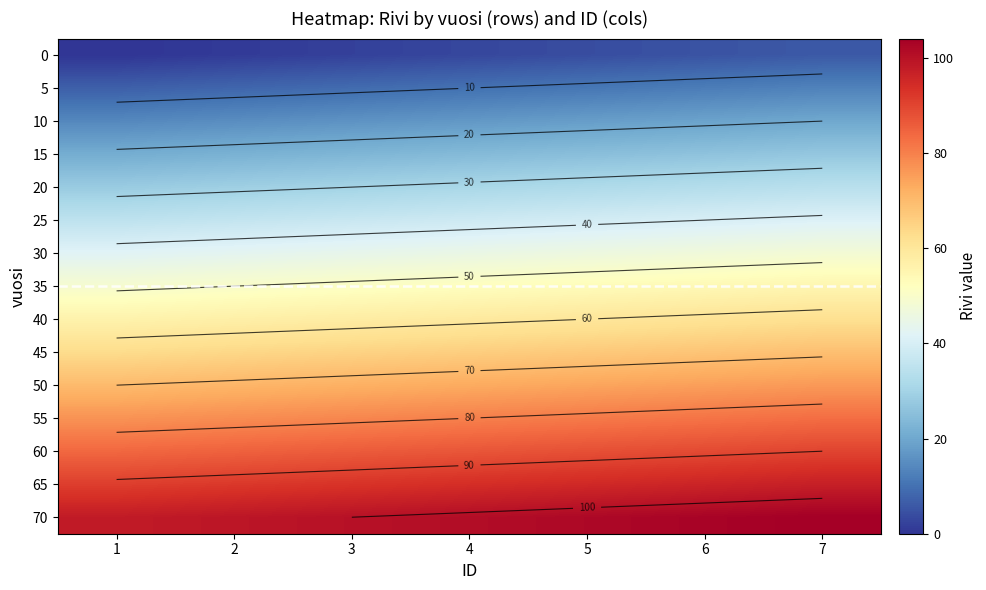

Rank the series by their maximum value, from highest to lowest.

70, 65, 60, 55, 50, 45, 40, 35, 30, 25, 20, 15, 10, 5, 0